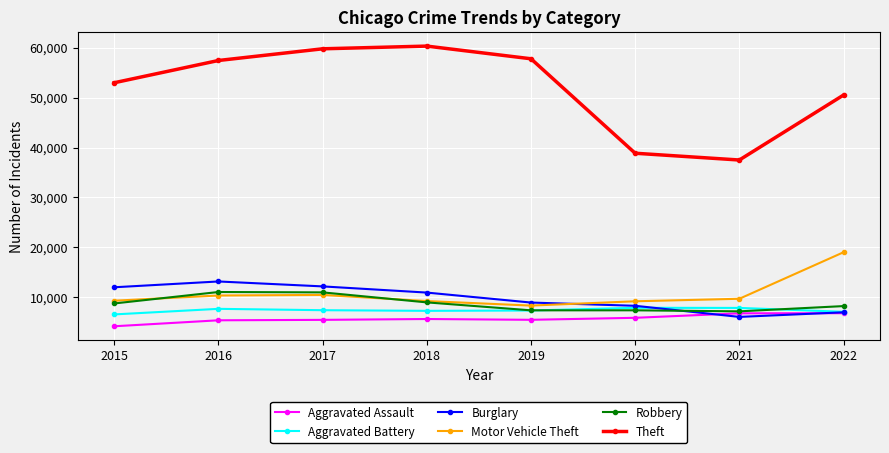

What is the value of the Aggravated Assault point at the 6th from the left?

5860